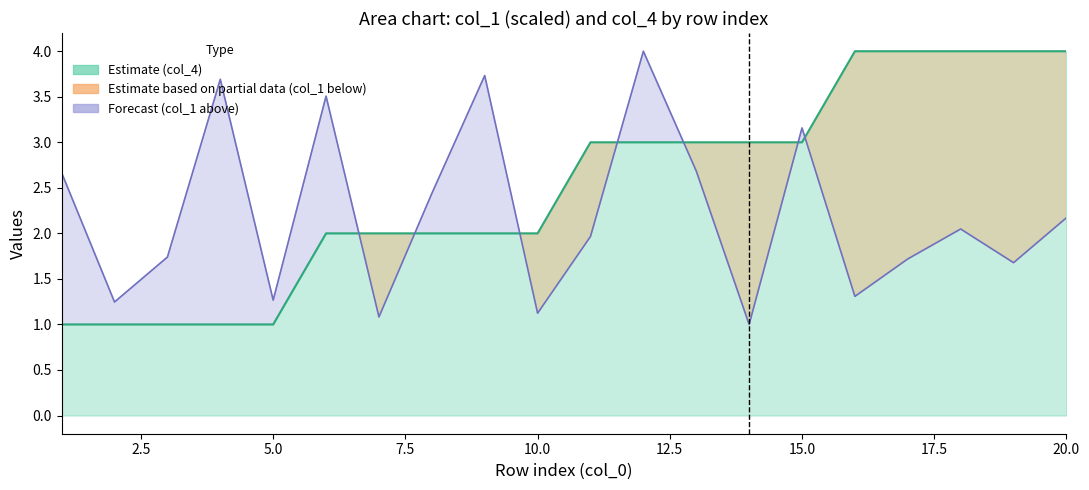

Reading left to right, list all the values displayed in this chart.

col_1: 2.7	1.2	1.7	3.7	1.3	3.5	1.1	2.4	3.7	1.1	2.0	4.0	2.7	1.0	3.2	1.3	1.7	2.0	1.7	2.2
col_4: 1.0	1.0	1.0	1.0	1.0	2.0	2.0	2.0	2.0	2.0	3.0	3.0	3.0	3.0	3.0	4.0	4.0	4.0	4.0	4.0